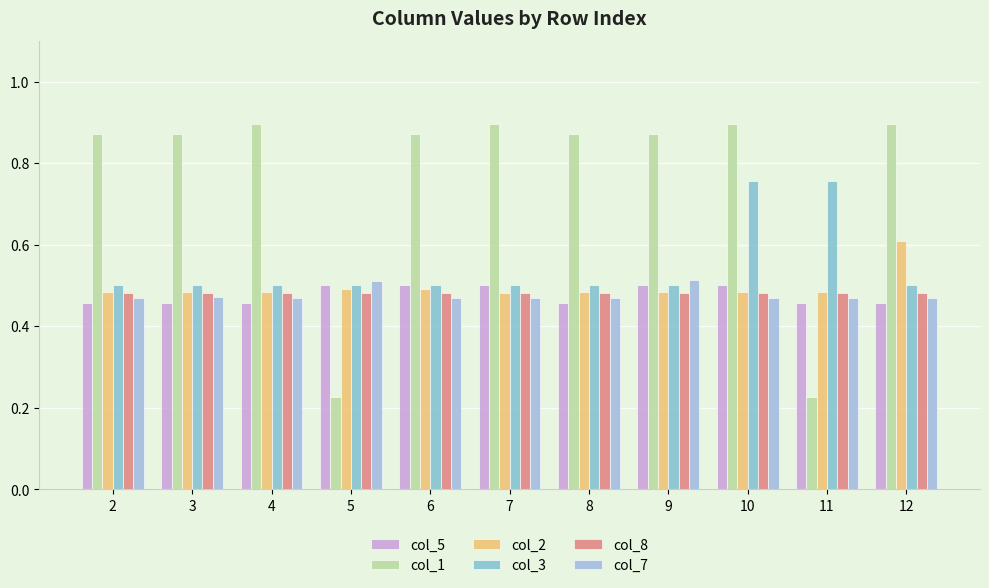

At which category is the sum across all series the highest?

10